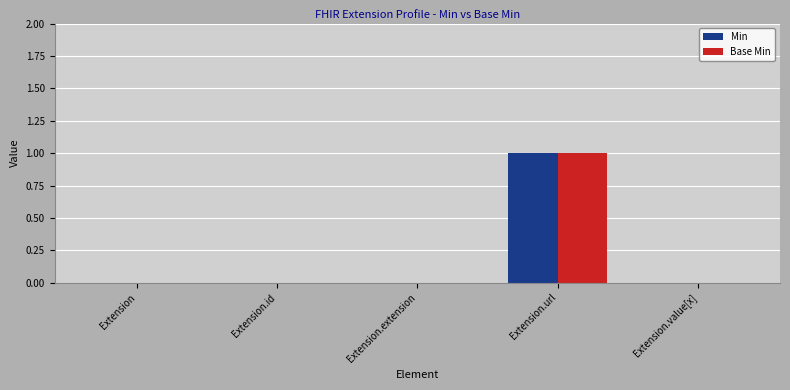

The value of Base Min at Extension is 0. True or false?

True